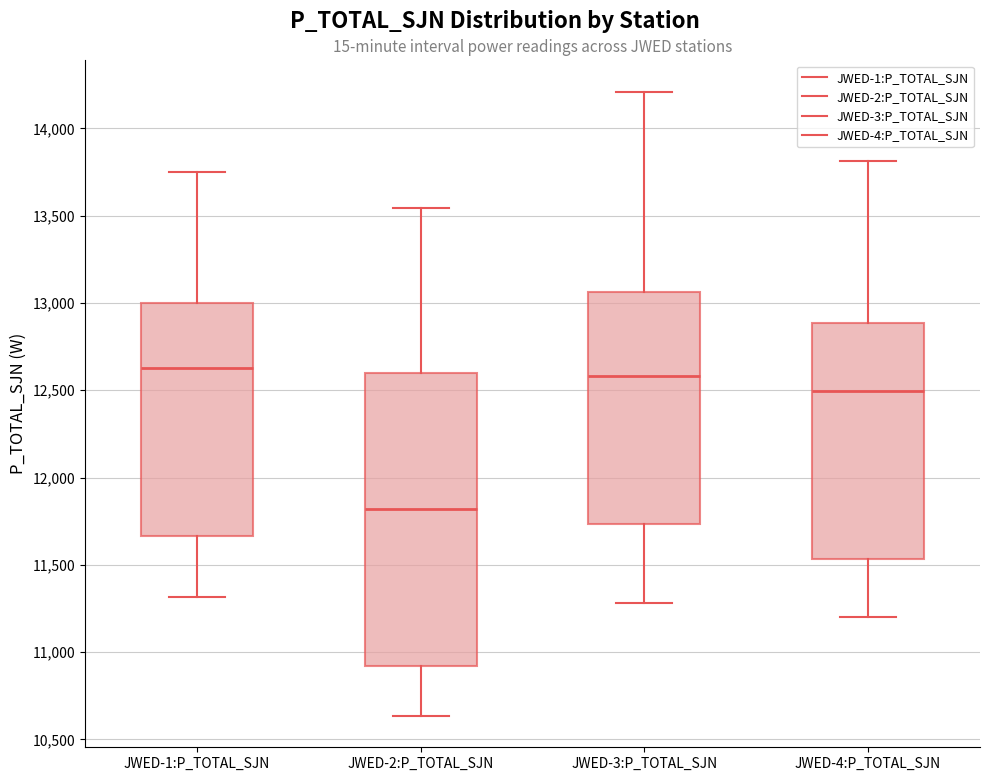

Which box is the tallest, from its lower edge to its upper edge?

JWED-2:P_TOTAL_SJN